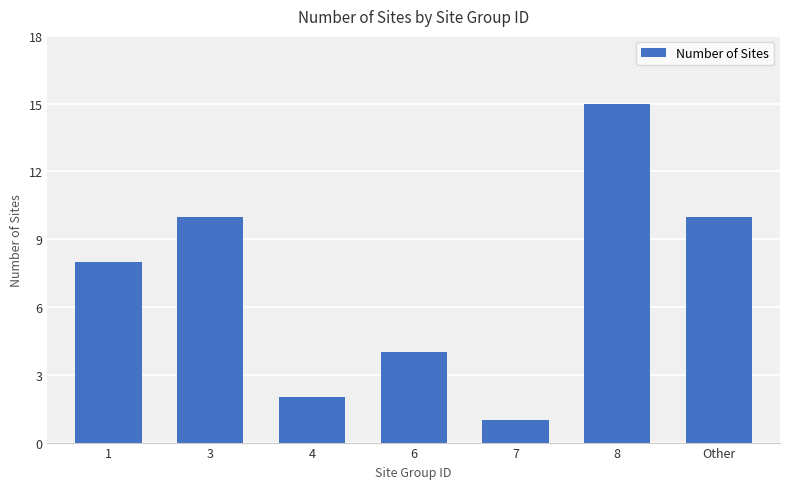

Is it true that the value at 1 is 8?

True